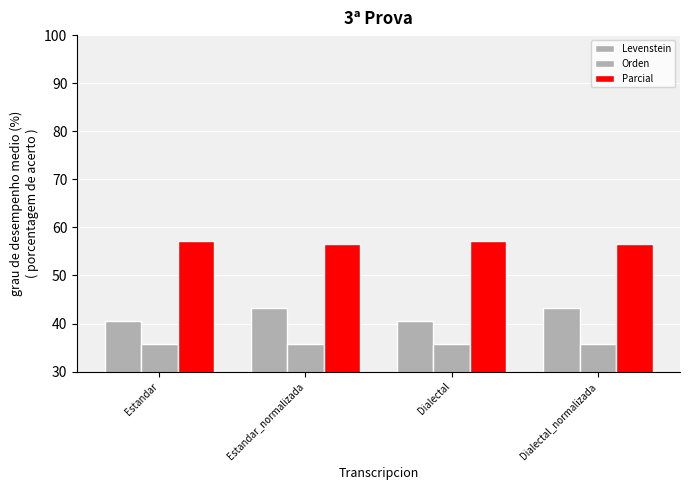

List the labels in order of Orden value, largest first.

Estandar, Estandar_normalizada, Dialectal, Dialectal_normalizada